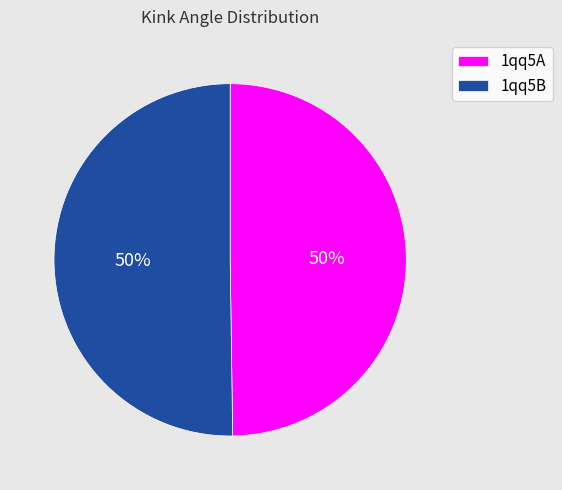

Do 1qq5A and 1qq5B together represent more than half of the pie?

Yes